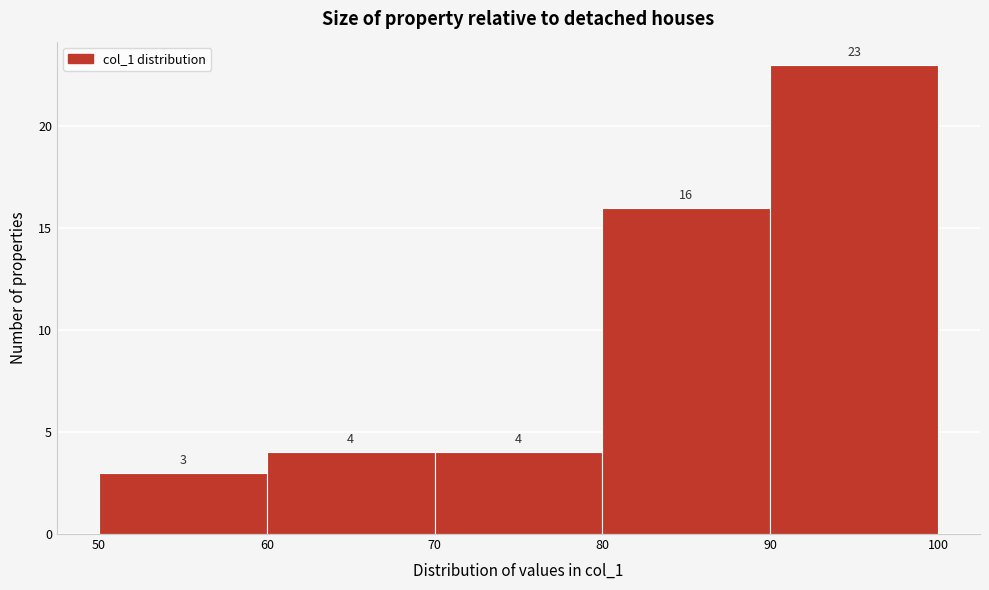

Reading left to right, transcribe this chart: for each bar, give the range it covers on the x-axis and its height.

50 to 60: 3
60 to 70: 4
70 to 80: 4
80 to 90: 16
90 to 100: 23